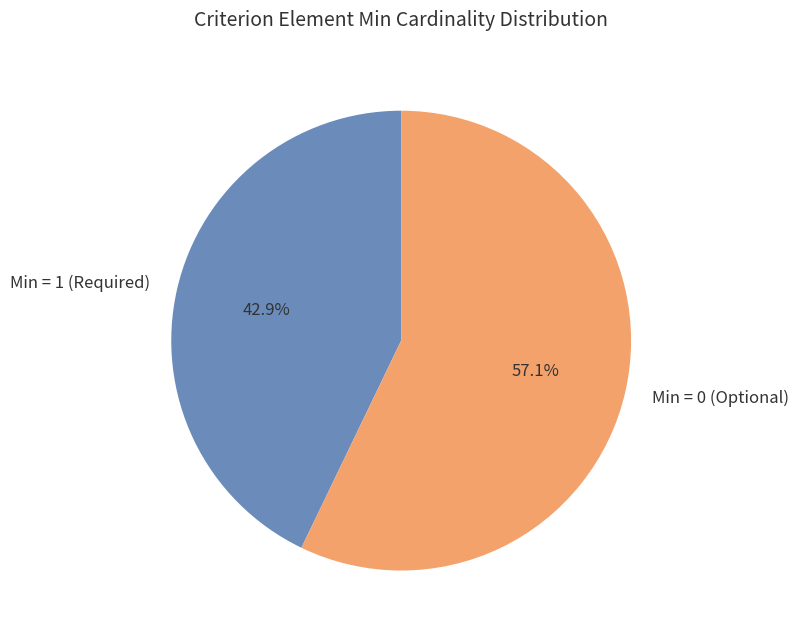

How many segments does this pie chart have?

2